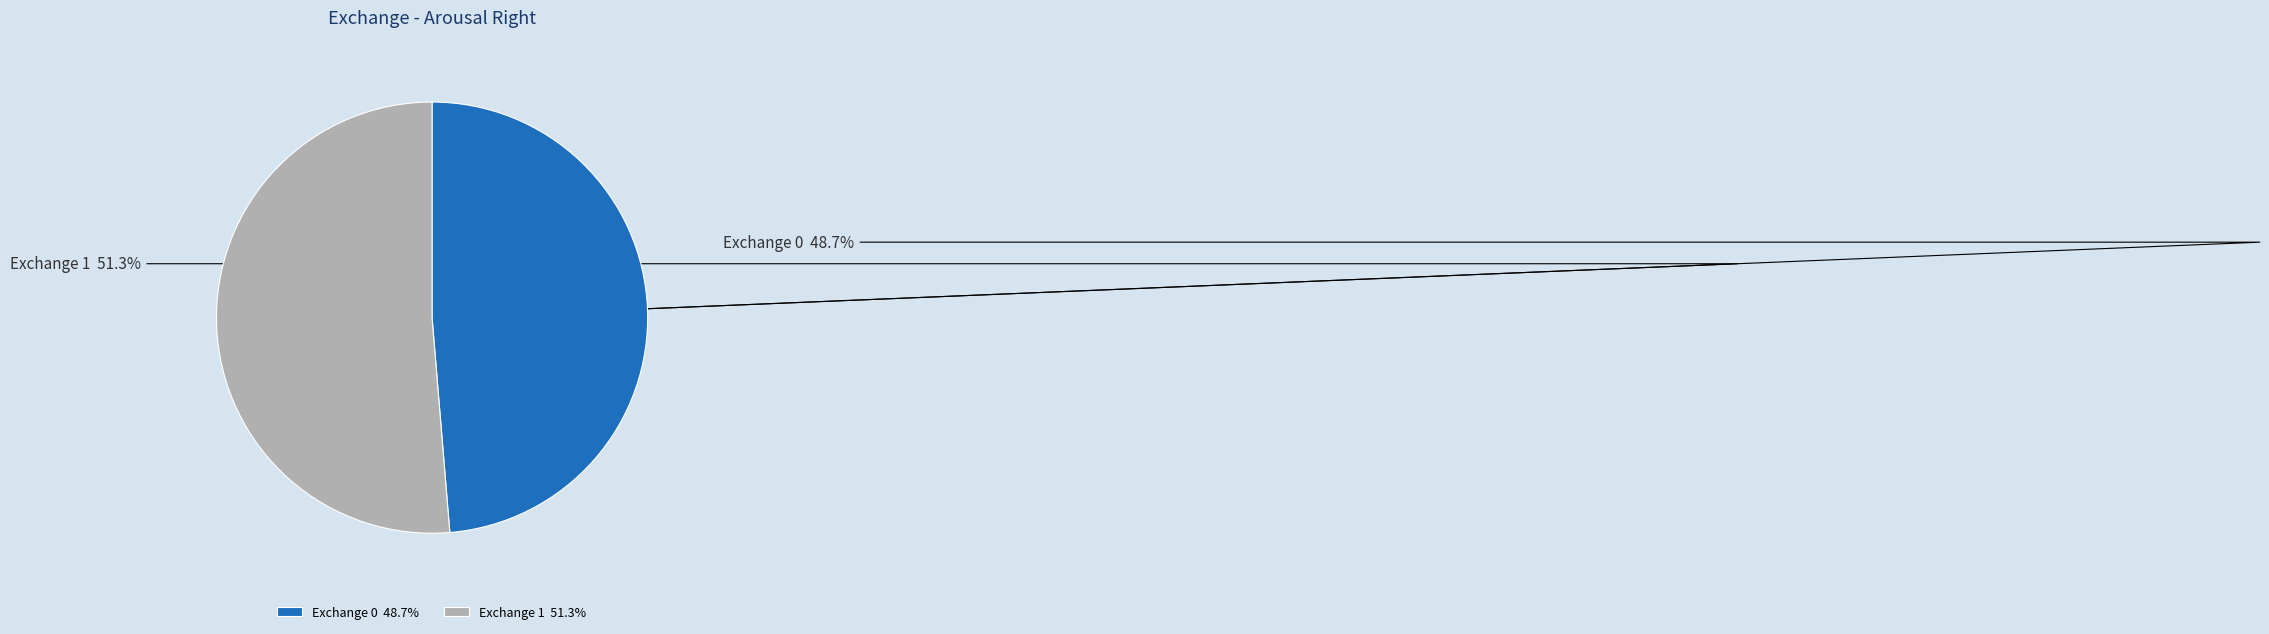

Does Exchange 1 51.3% account for over 50% of the chart?

Yes